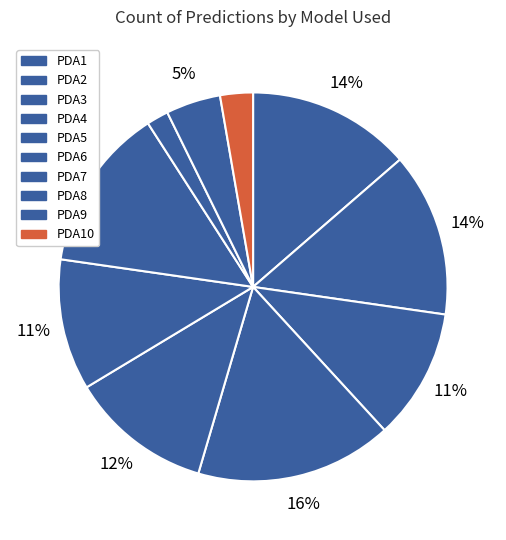

Is it true that PDA1 is 12% of the pie?

True